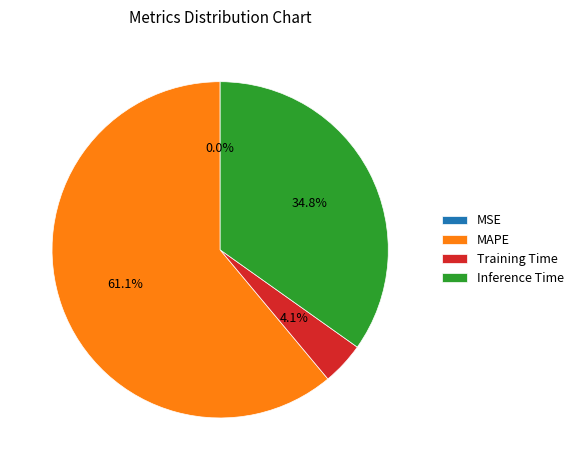

To the nearest percent, what percentage of the pie is Inference Time?

35%